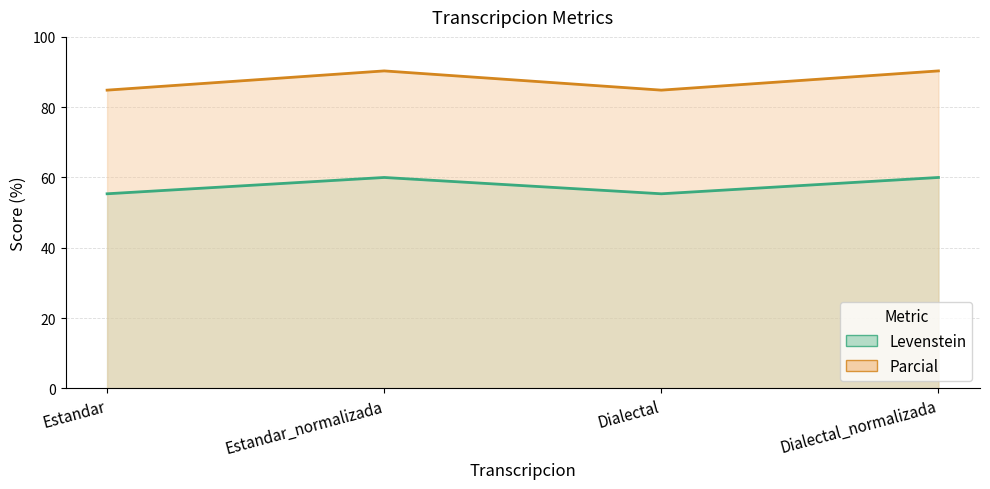

At how many categories does at least one series exceed 86?

2